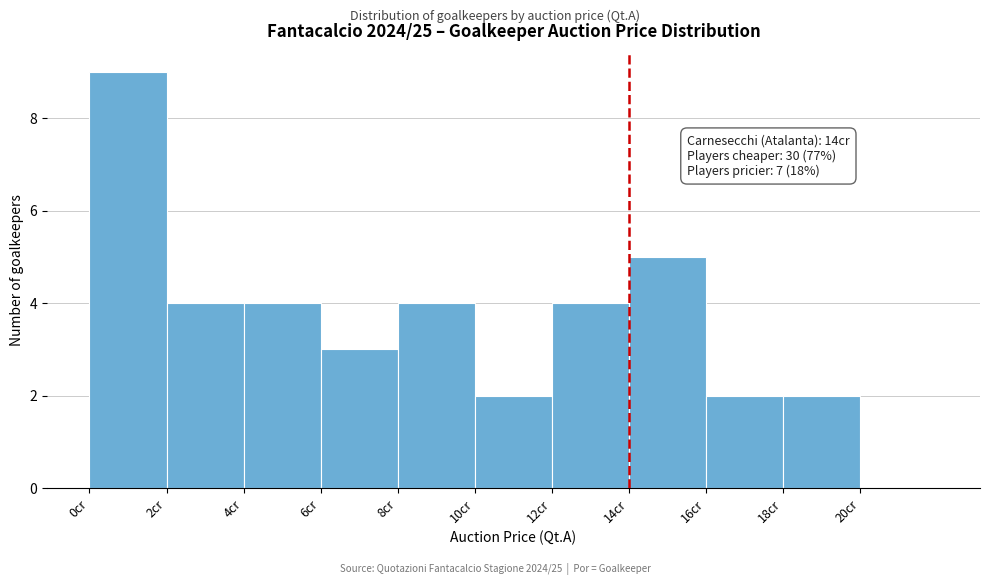

Over which range of the x-axis is the bar tallest?

0 to 2